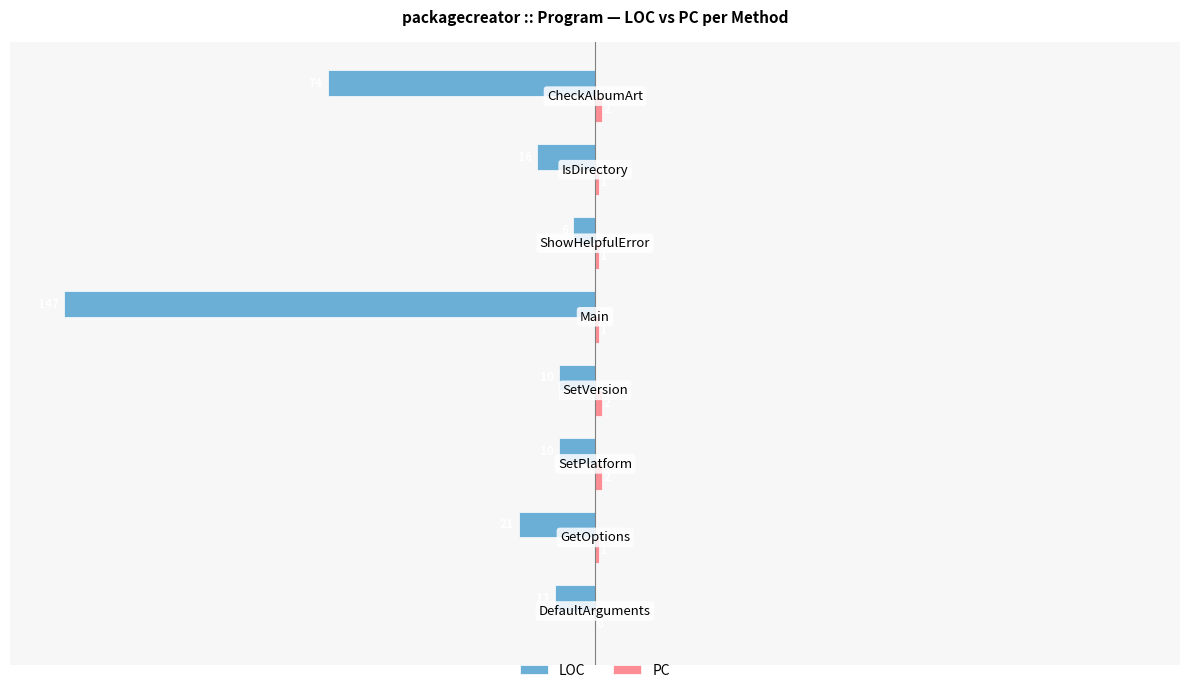

What is the sum of all LOC values?

-295